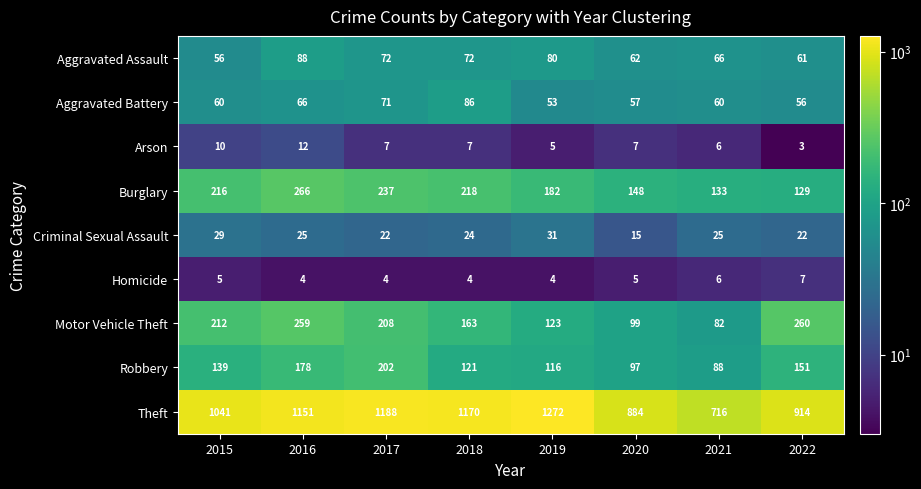

Count the Criminal Sexual Assault values in the range 22 to 29.

6